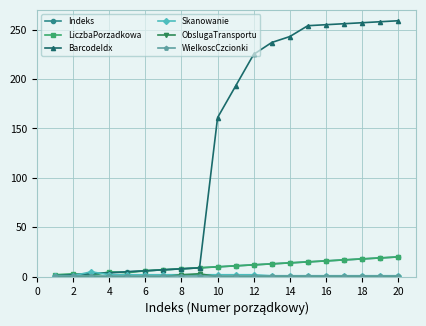

At how many categories does at least one series exceed 42?

11